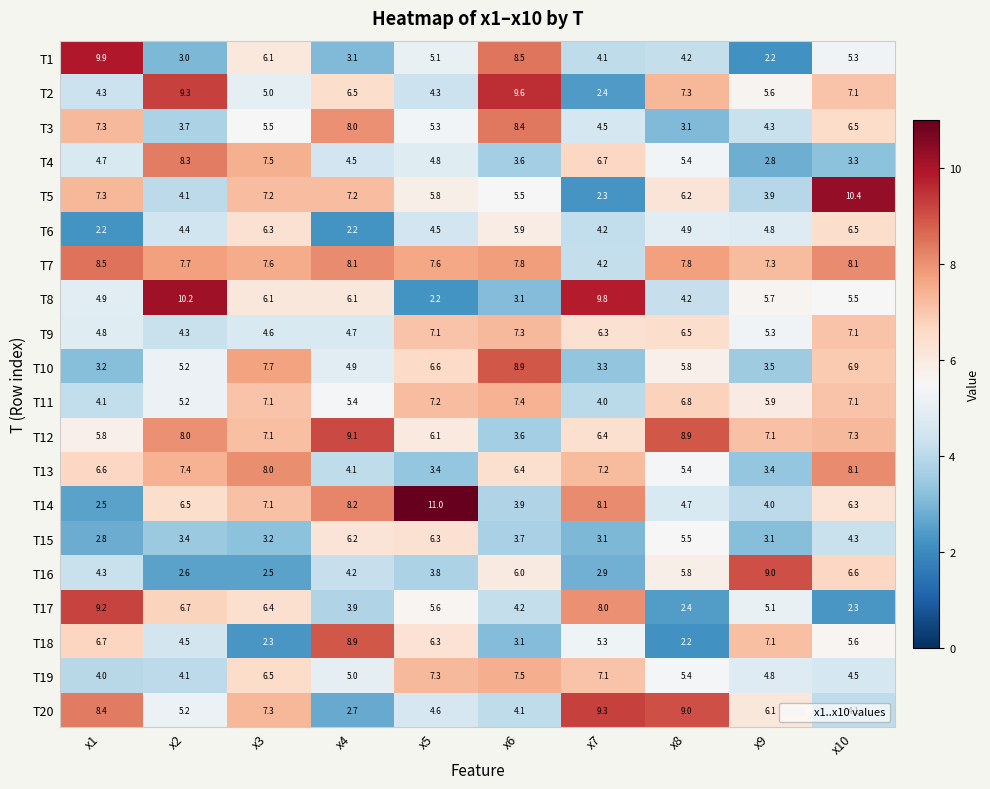

What is the greatest value displayed?

11.0